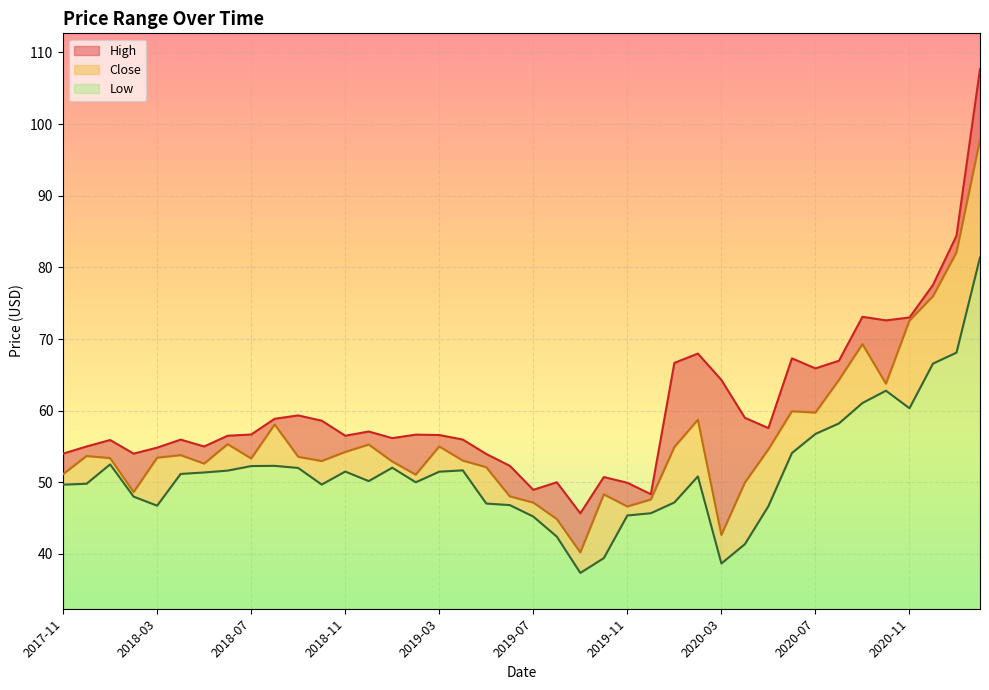

What is the difference between the maximum and minimum values in the Low series?

44.0